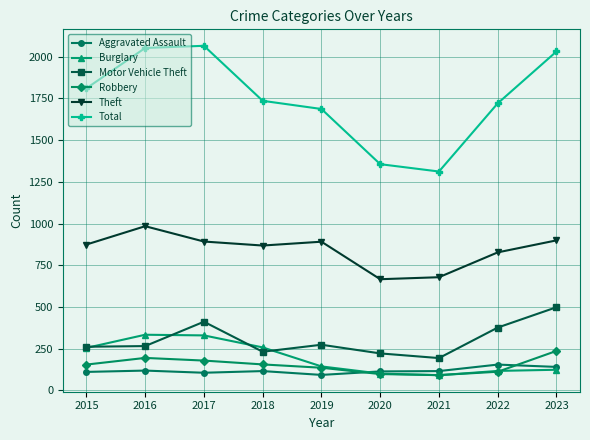

How many data points in Aggravated Assault are less than 115?

4